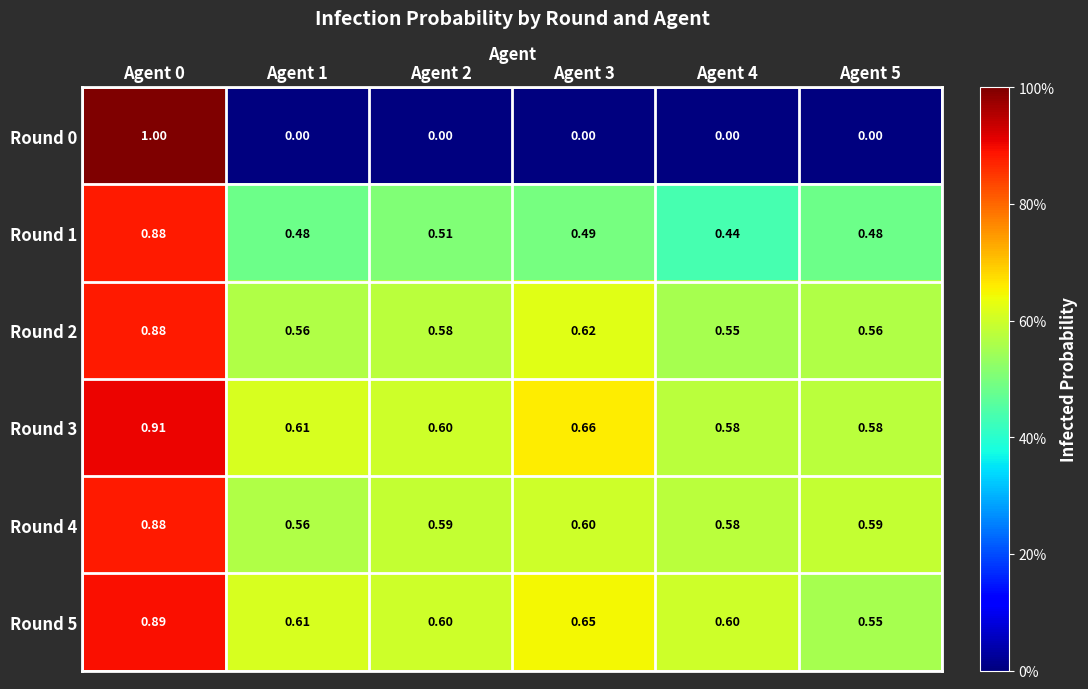

Is the value of Round 5 at Agent 4 greater than the value of Round 0 at Agent 4?

Yes